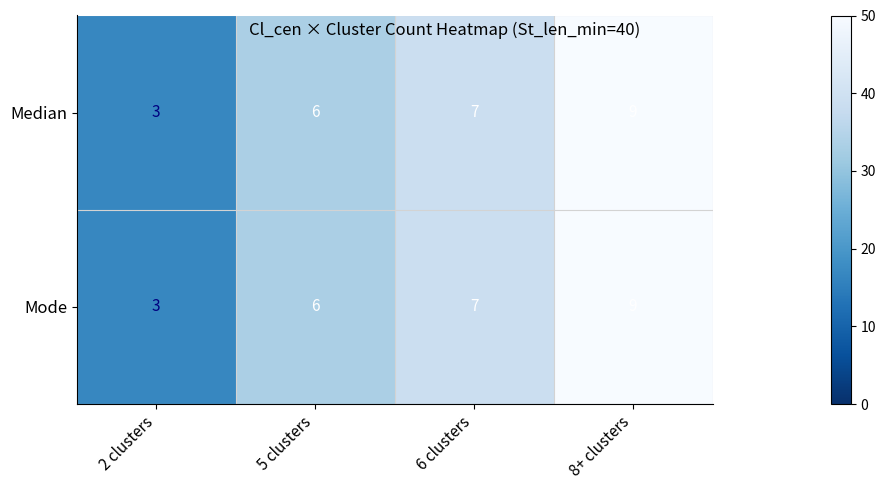

Reading left to right, transcribe all the data shown in this chart.

Median: 3	6	7	9
Mode: 3	6	7	9